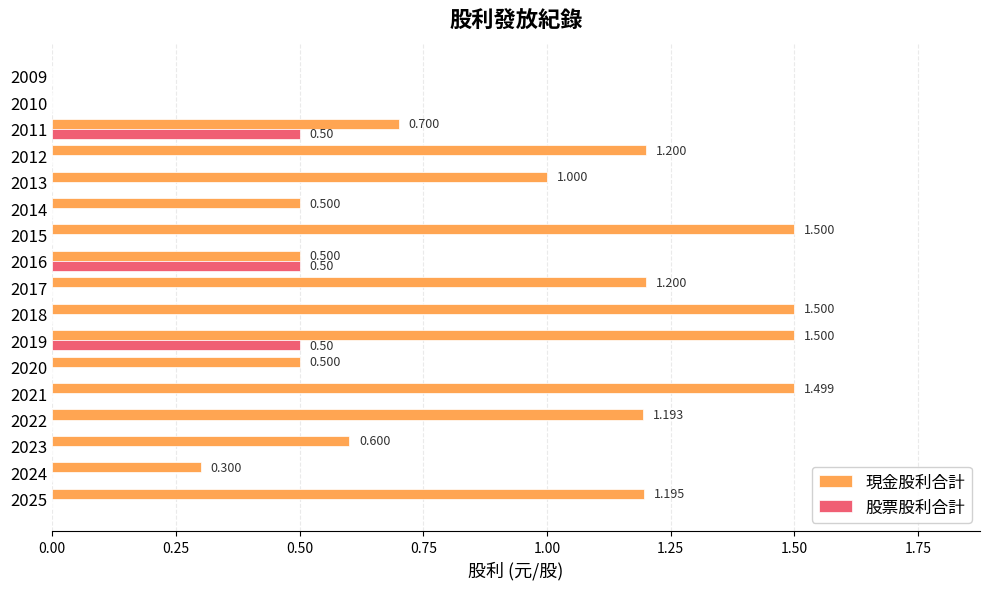

How many positive values does the 股票股利合計 series have?

3